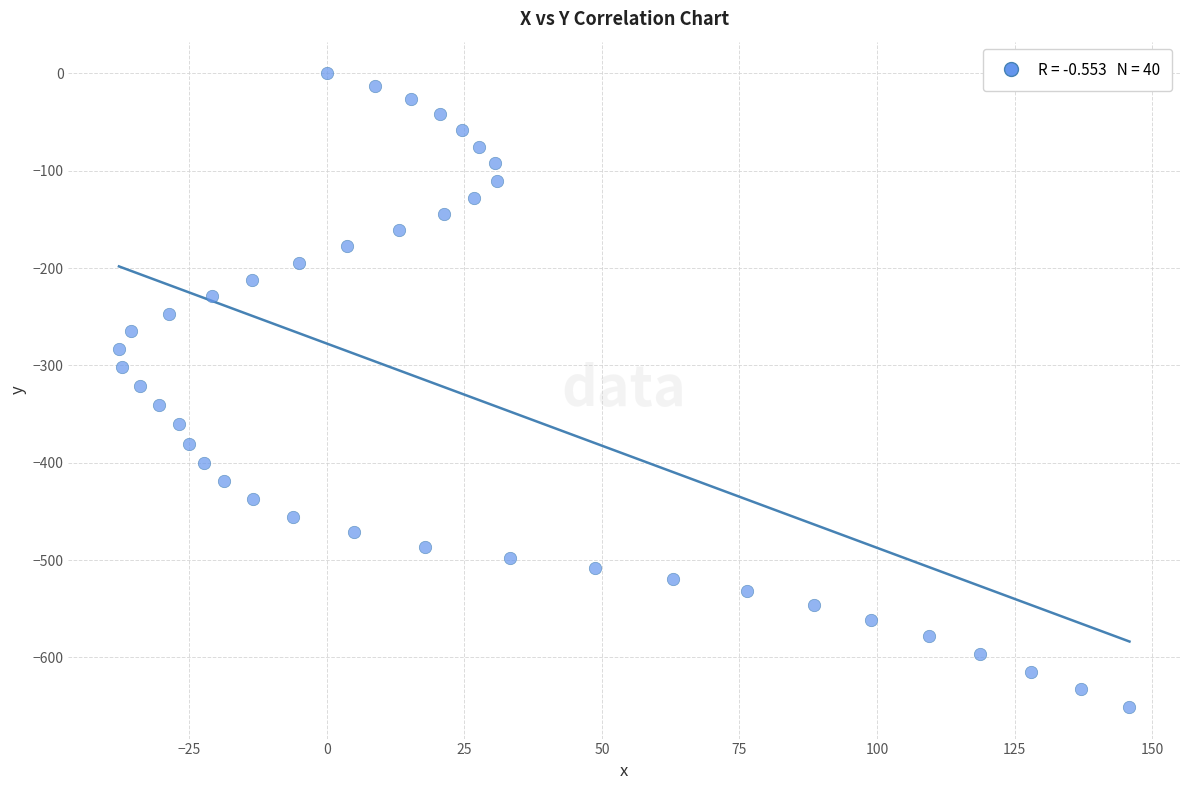

What is the range of Y values (max minus min)?

650.9